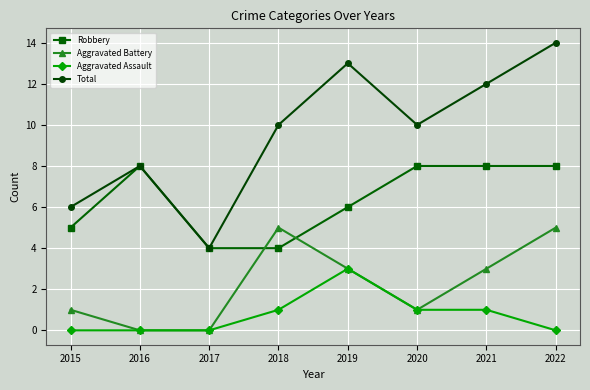

True or false: Total has a value of 13 at 2019.

True